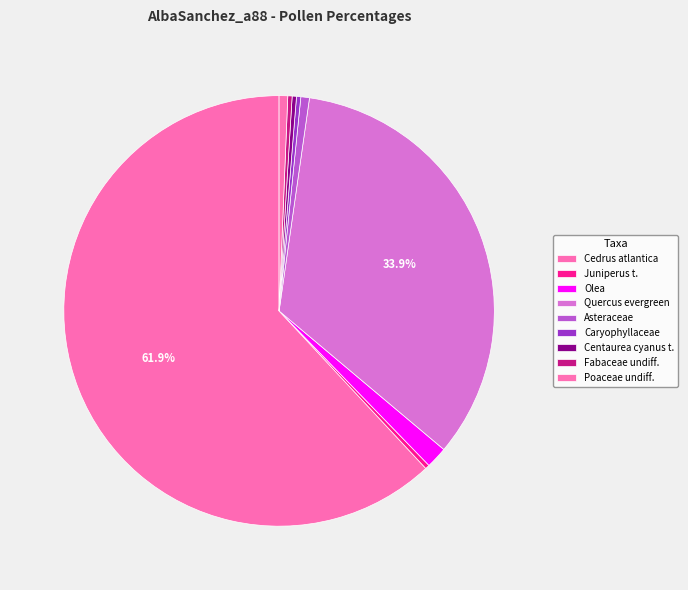

Does Cedrus atlantica account for over 50% of the chart?

Yes